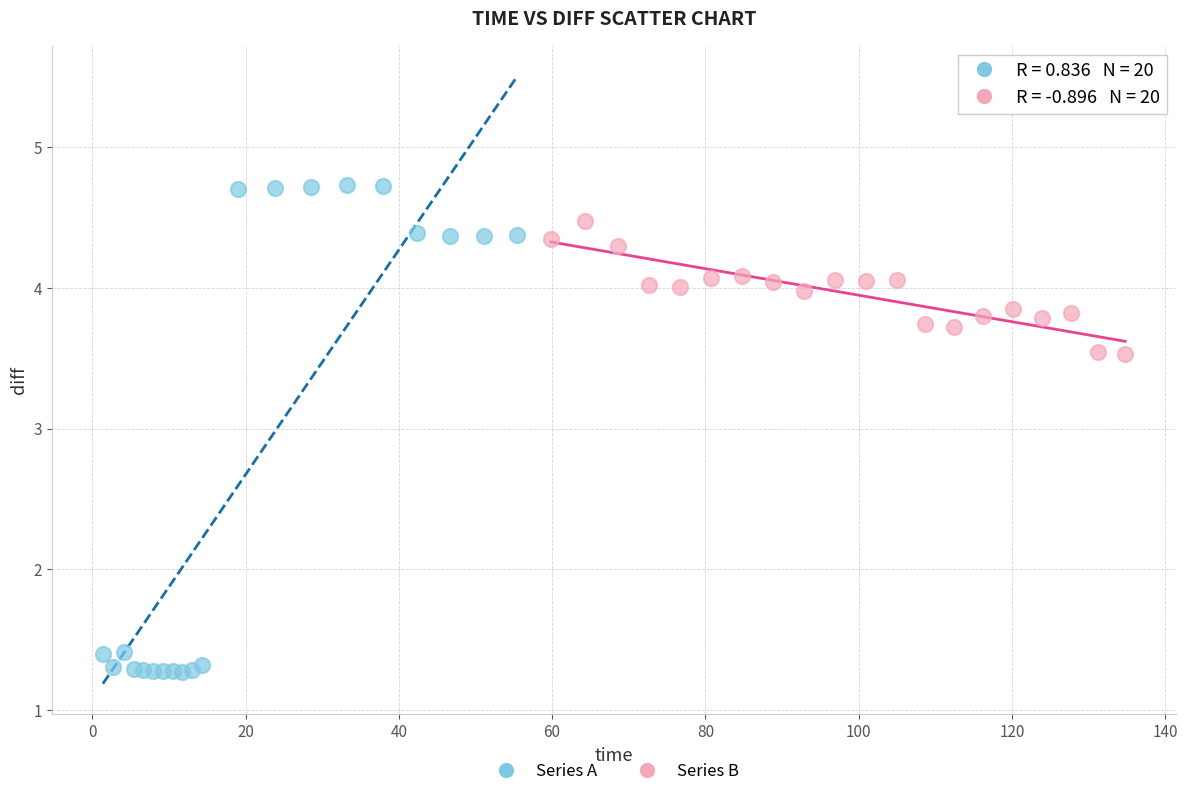

Which series contains the highest Y value?

Series A